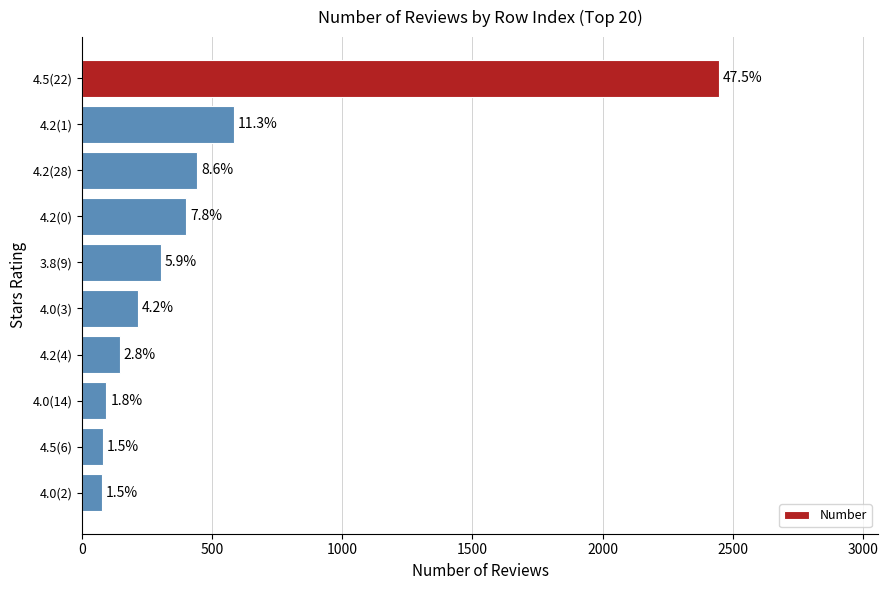

How many bars are there in total?

10